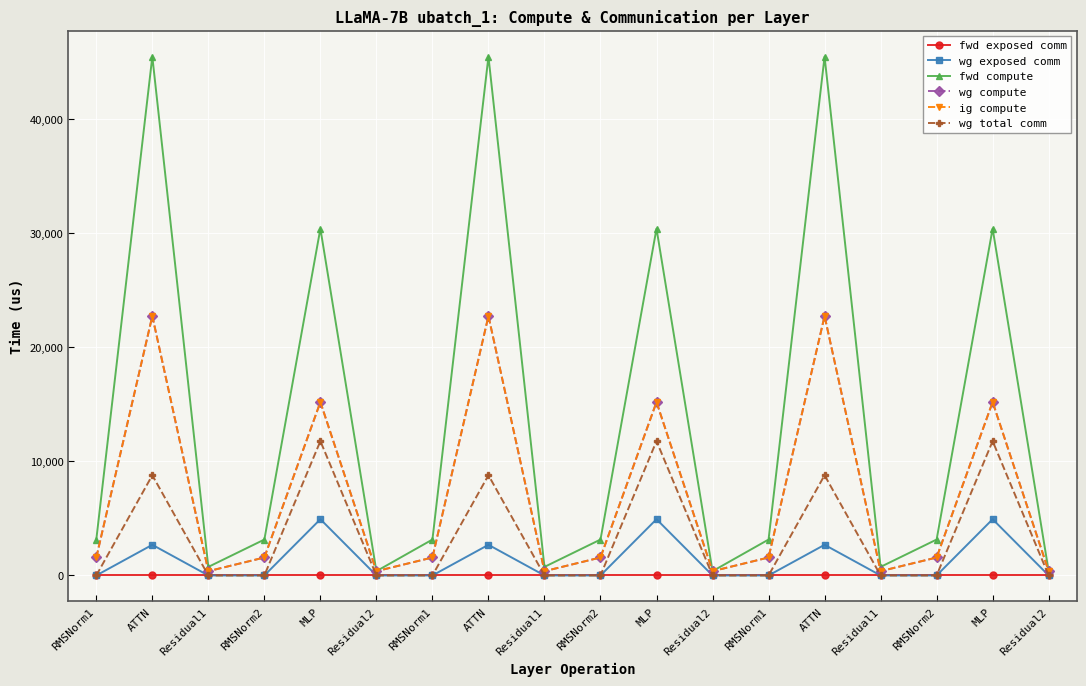

Does the chart have visible grid lines?

Yes